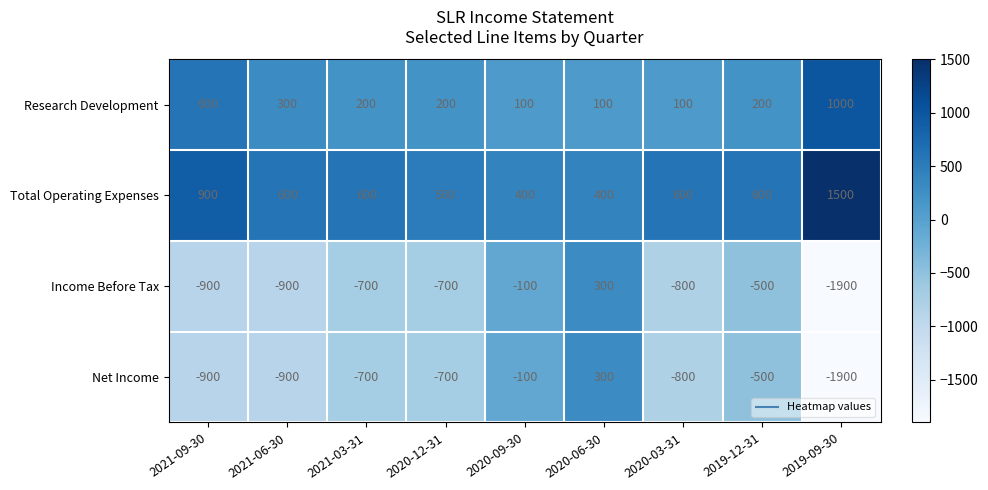

What is the spread (max minus min) of values at 2020-06-30?

300